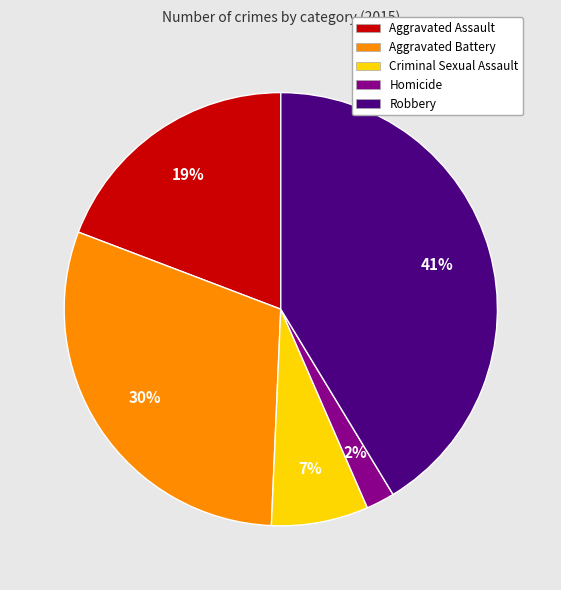

True or false: Robbery accounts for 53% of the total.

False